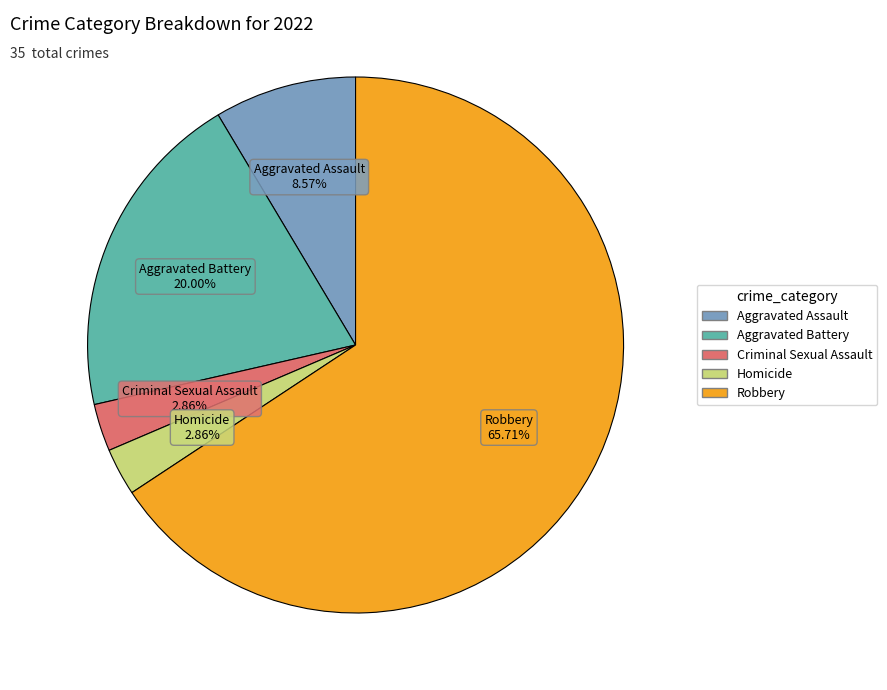

What is the total percentage of Aggravated Battery and Homicide?

22.9%